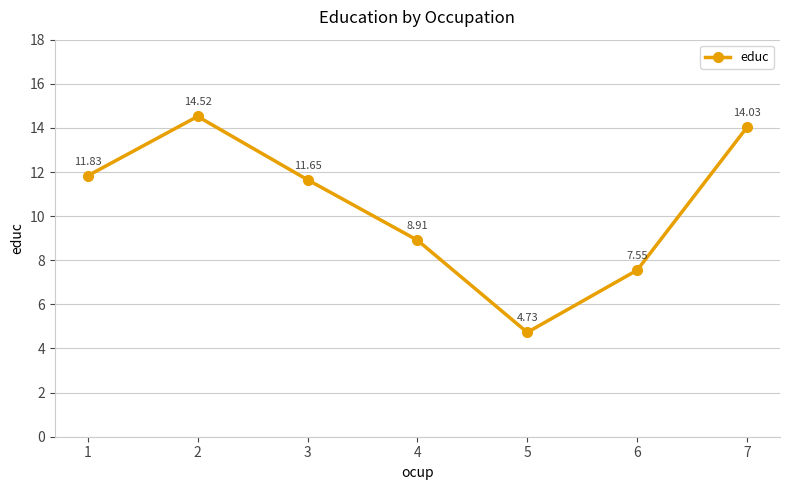

The value at 4 is 8.9. True or false?

True